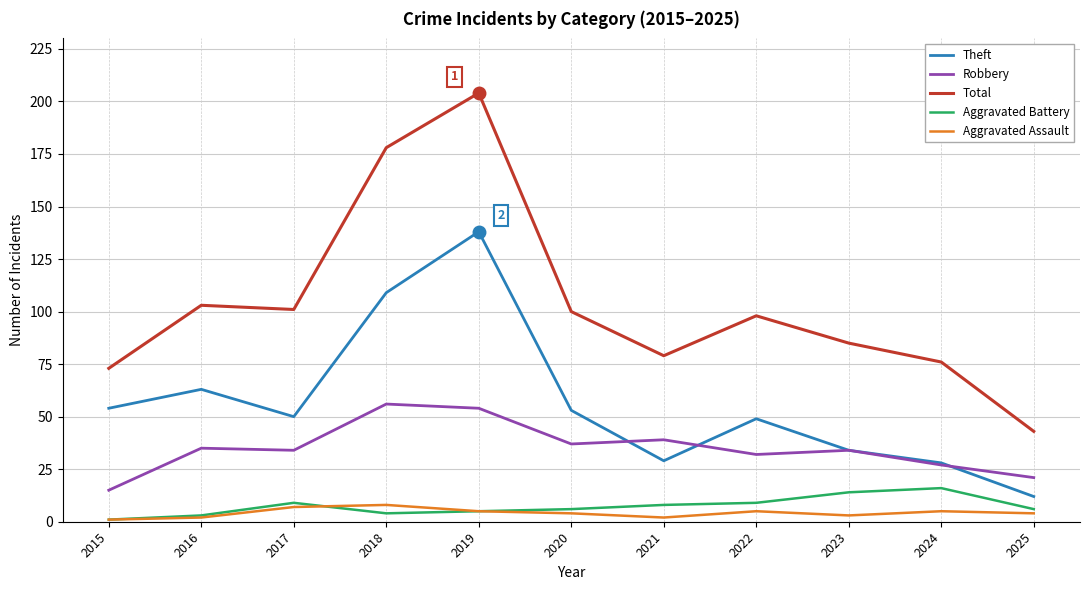

True or false: Total and Aggravated Battery intersect in this chart.

False